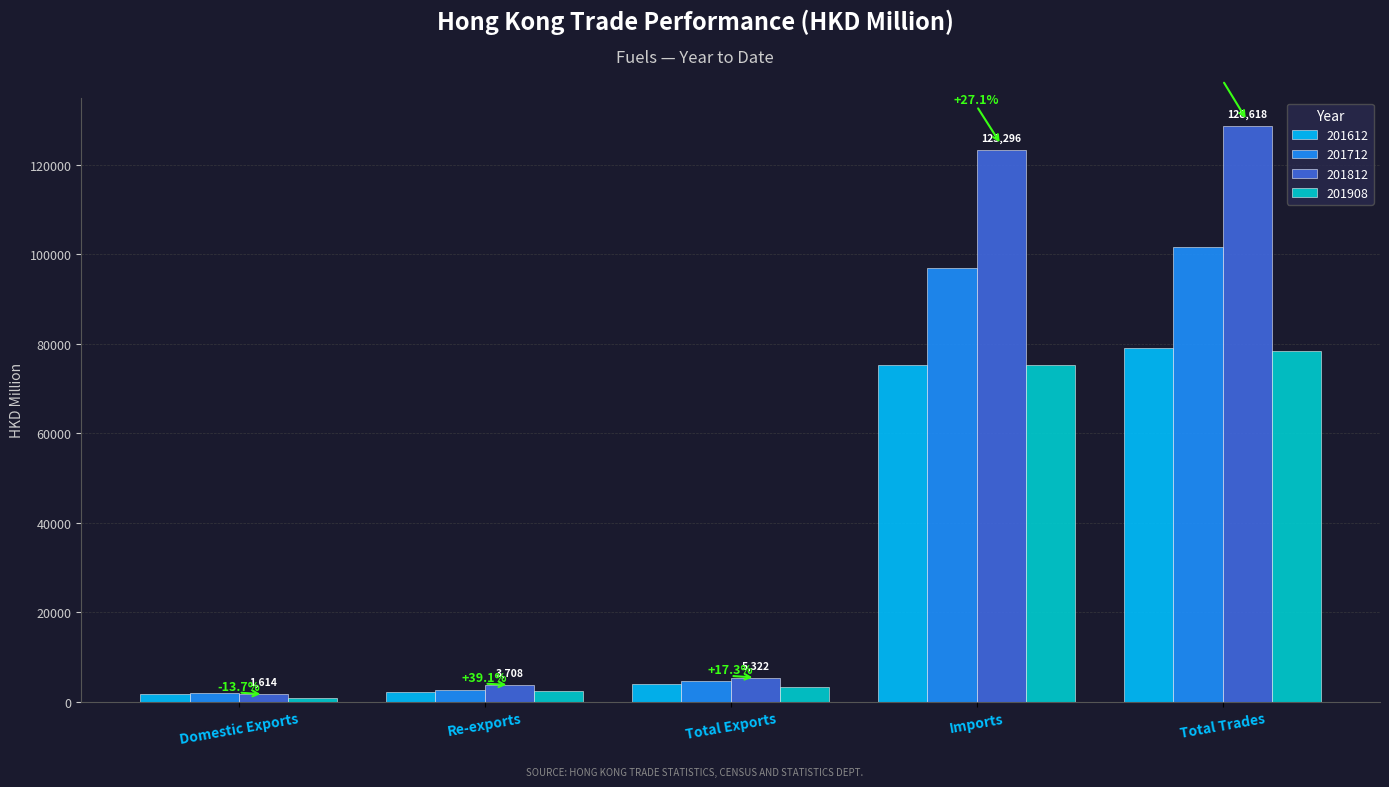

Reading left to right, extract all data points from this chart.

201612: 1748.1	2206.9	3955.0	75199.5	79154.5
201712: 1871.2	2665.6	4536.8	97044.2	101580.9
201812: 1614.2	3707.8	5322.0	123295.8	128617.8
201908: 728.6	2423.4	3152.0	75213.5	78365.5